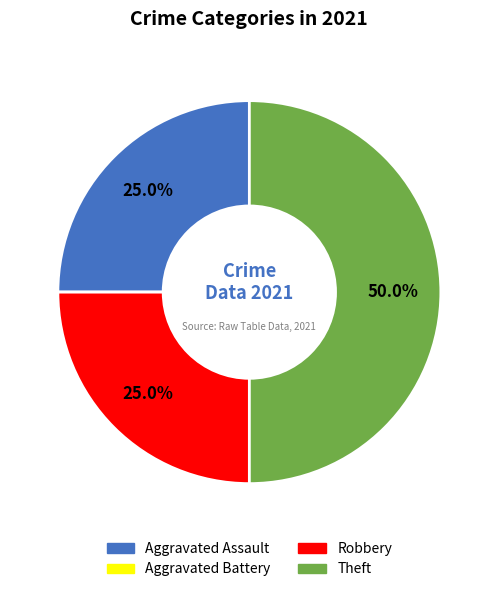

What is the ratio of the value at Robbery to the value at Aggravated Assault?

1.0